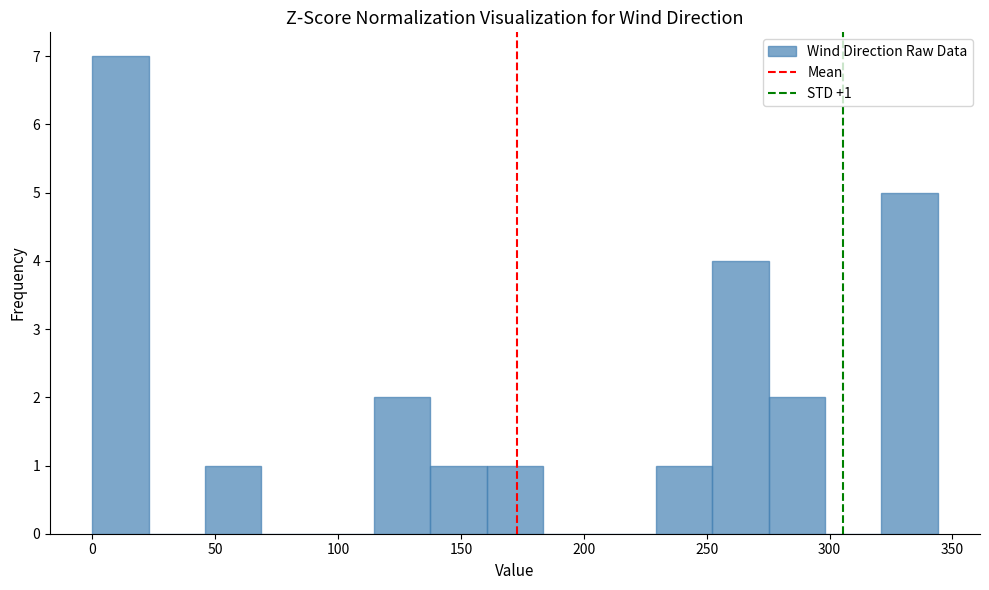

Over which range of the x-axis is the bar tallest?

0 to 25